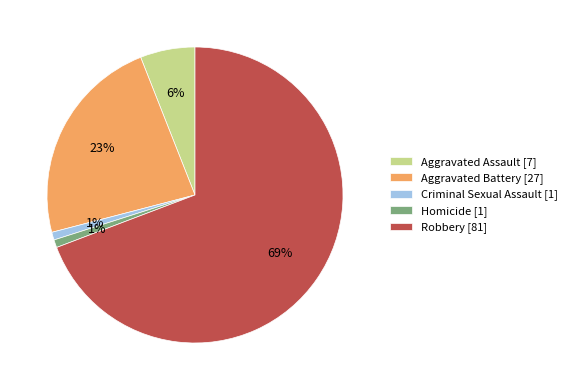

Do Homicide [1] and Robbery [81] together represent more than half of the pie?

Yes